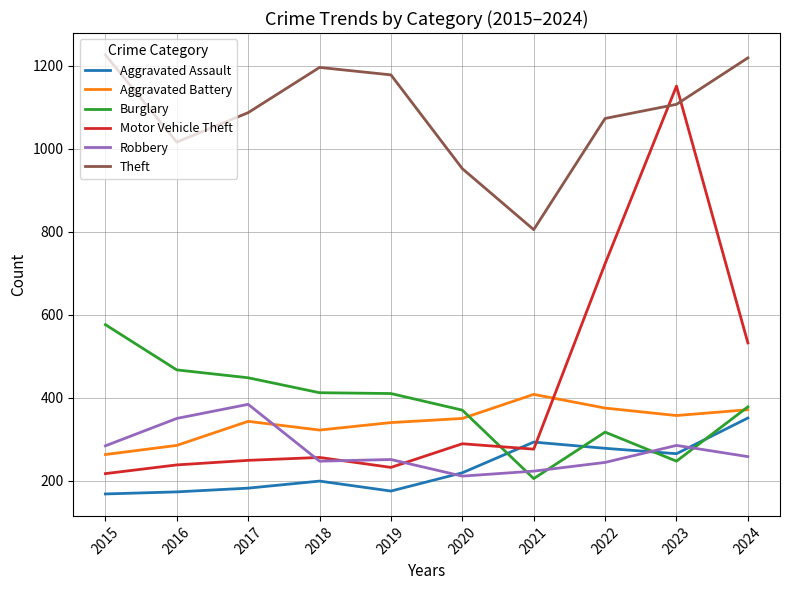

Is it true that Motor Vehicle Theft equals 85 at 2015?

False